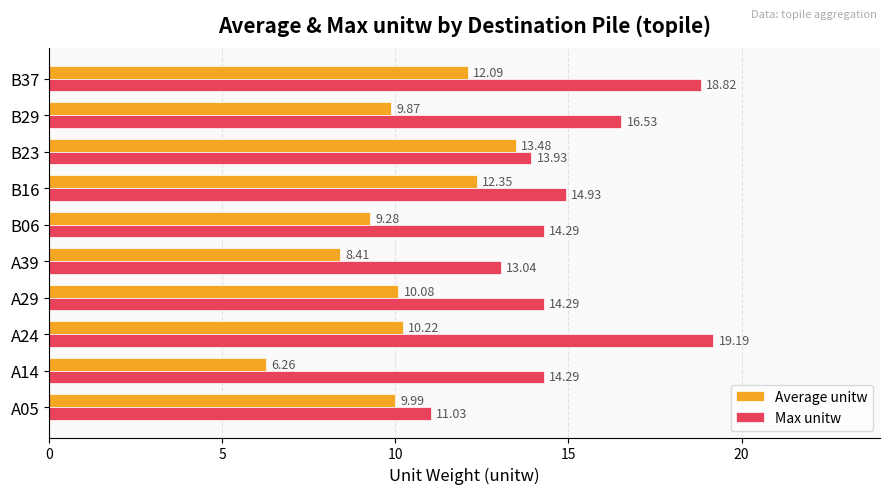

Which series has the largest total across all categories?

Max unitw